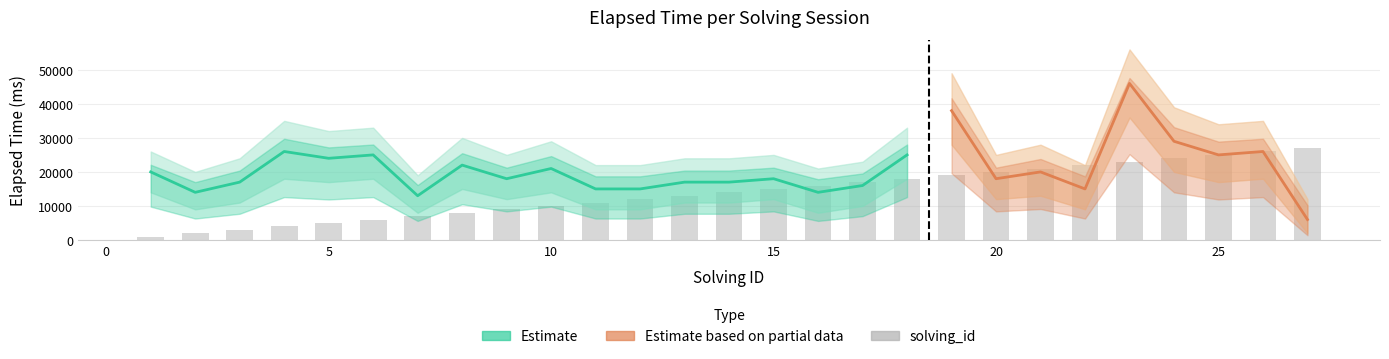

At which label is elapsed_lower closest to 19000?

4